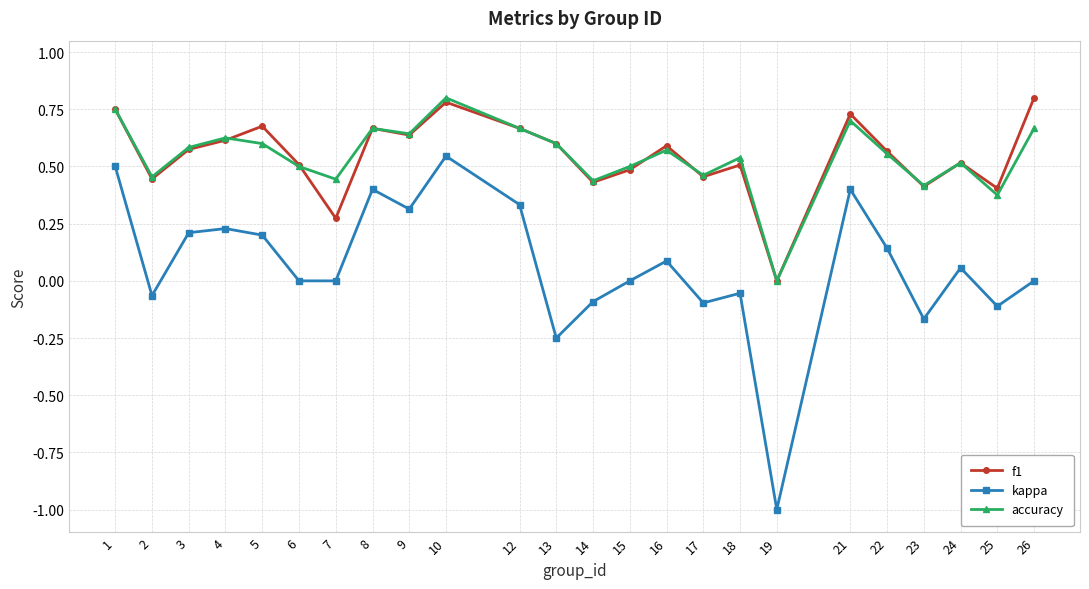

What is the minimum value shown in the chart?

-1.0